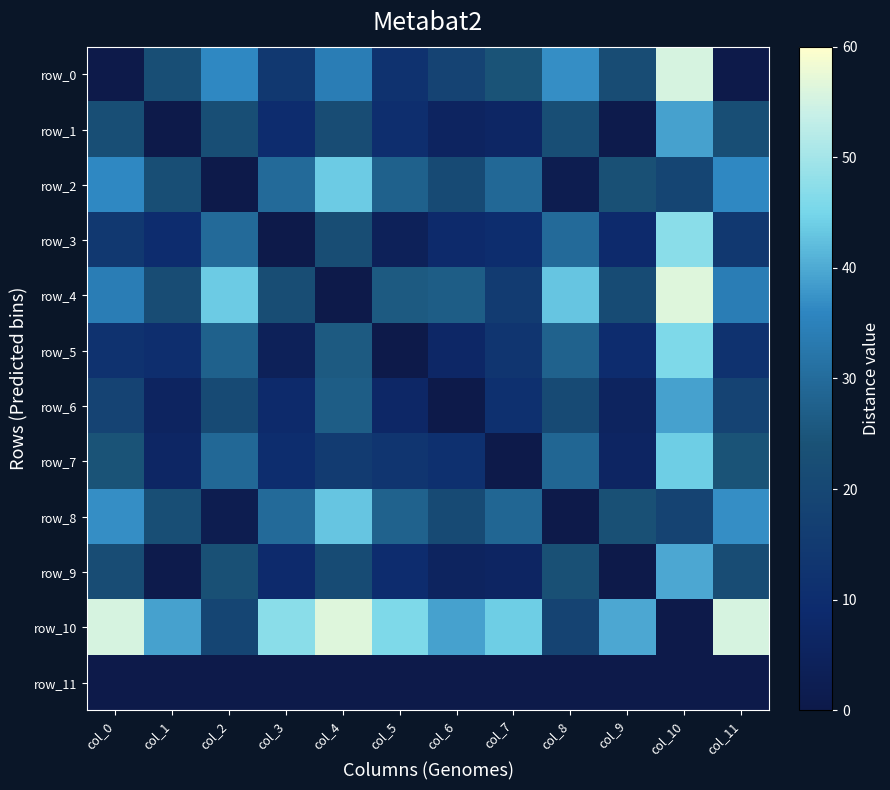

What is the maximum value shown in the chart?

56.4